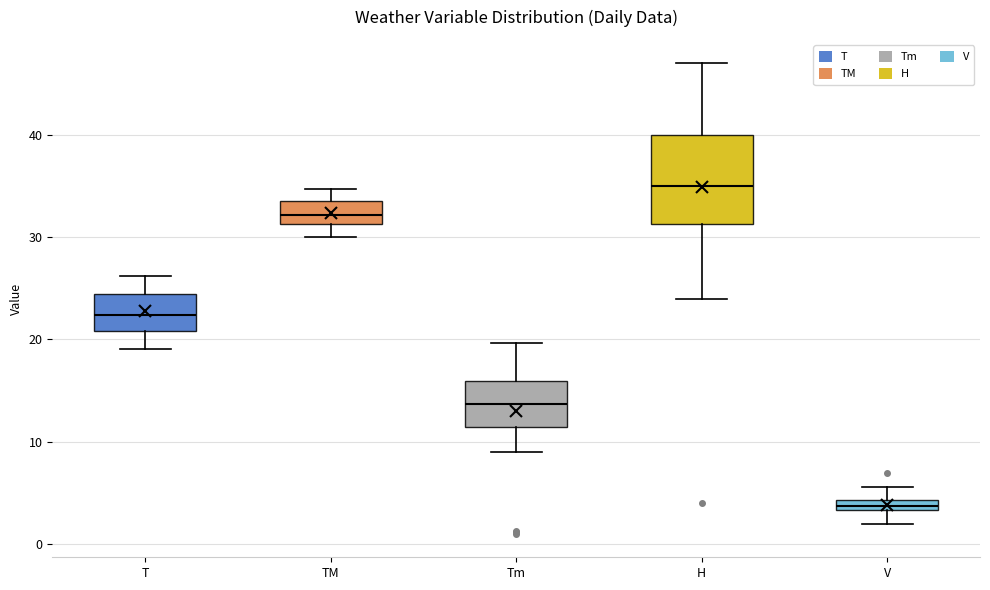

Comparing the boxes themselves (not the whiskers), which one is the tallest?

H